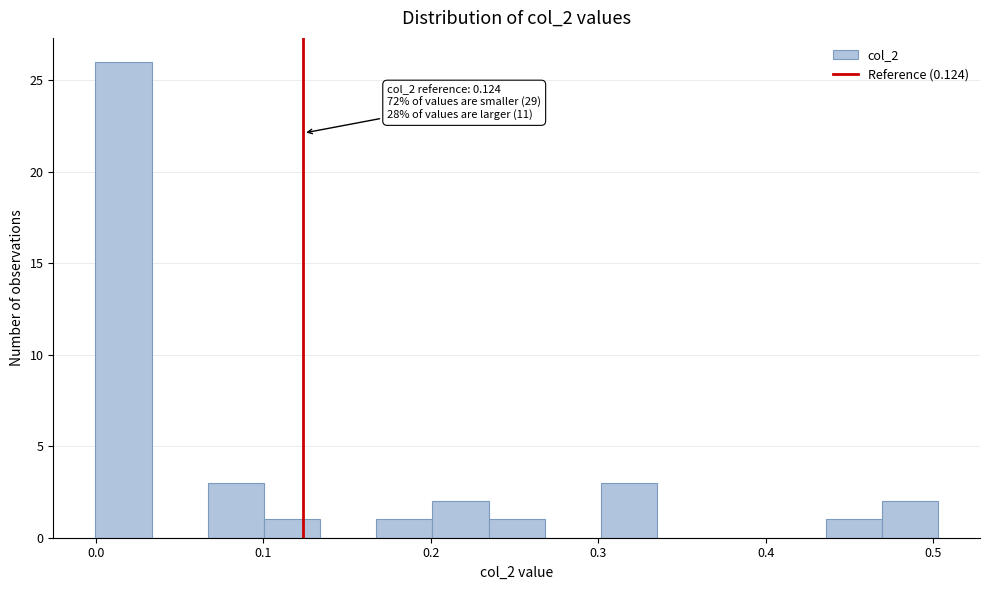

Around what value on the x-axis is the tallest bar? Give the approximate position of its centre, as read against the axis.

0.02